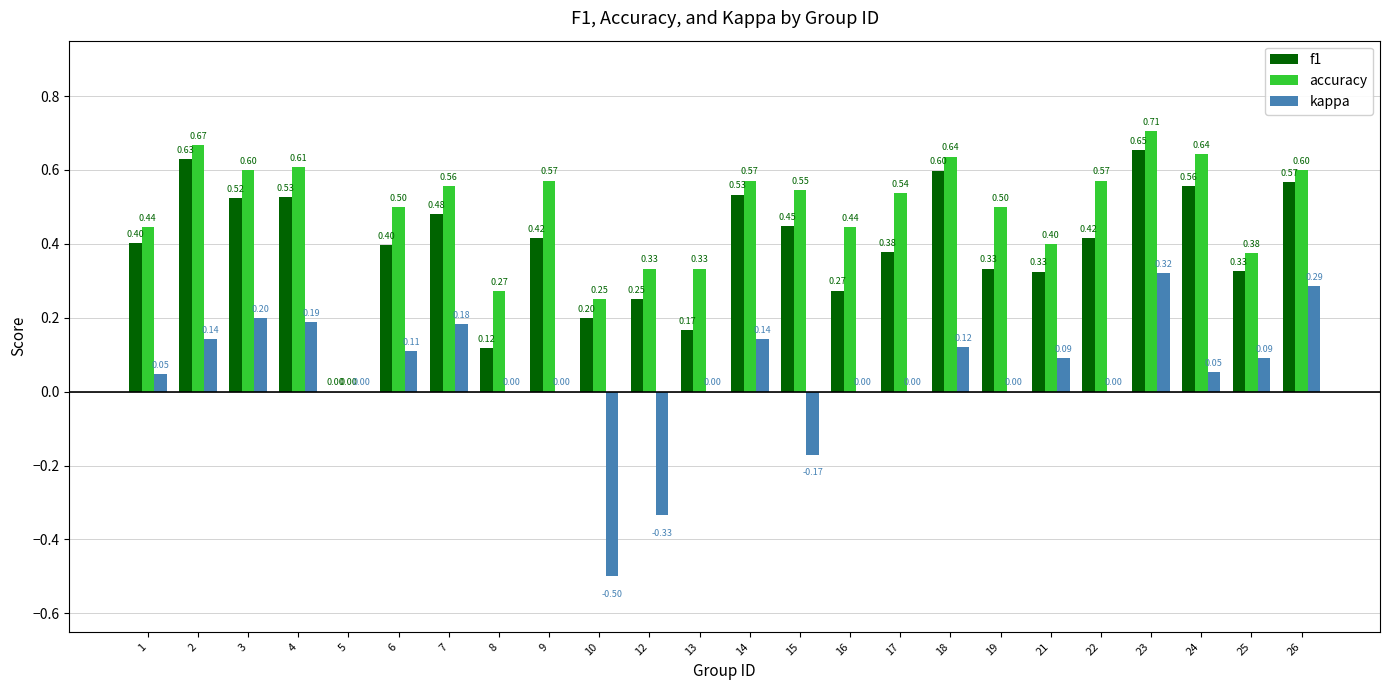

Between 1 and 9, which series saw the biggest shift?

accuracy